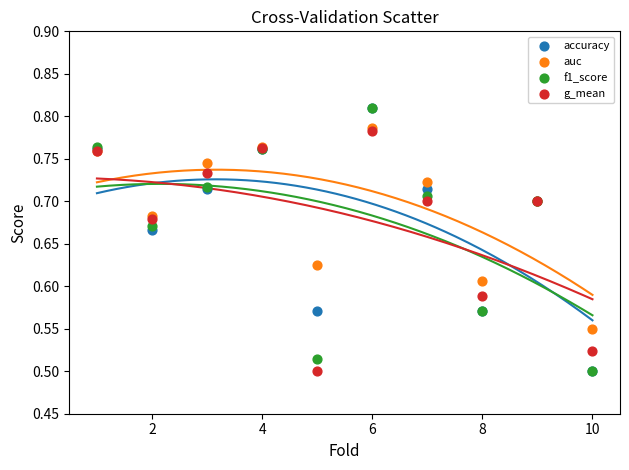

What are all the series names shown in the legend?

accuracy, auc, f1_score, g_mean